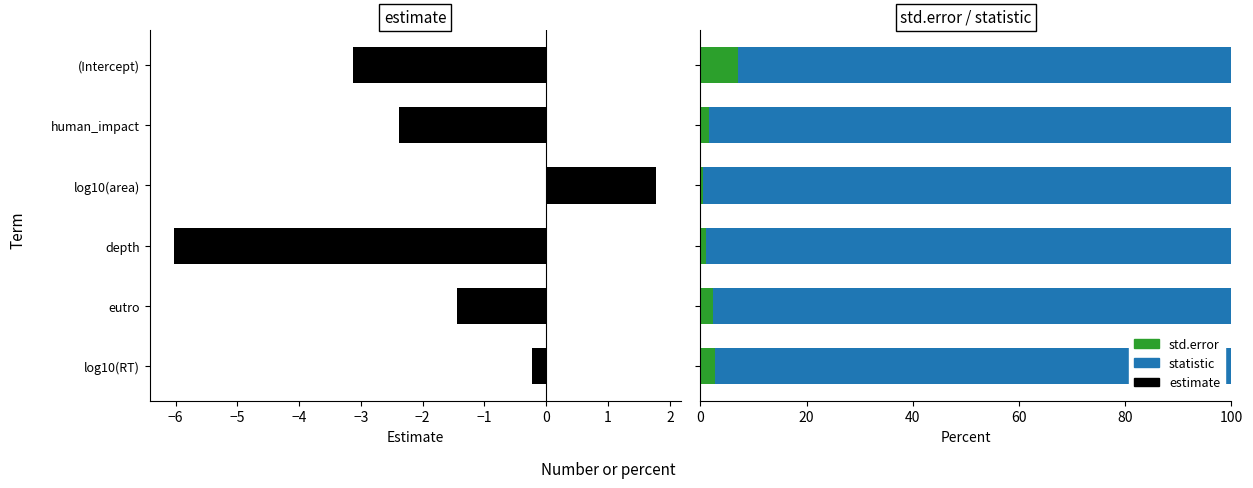

Which series has the largest total across all categories?

statistic